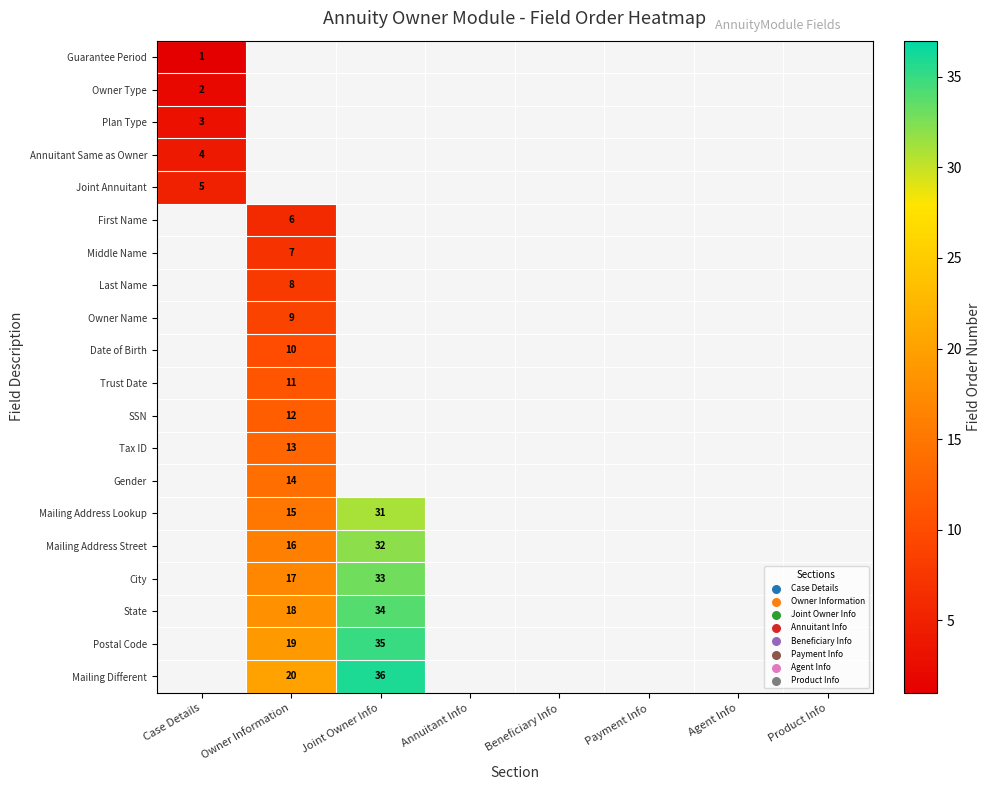

True or false: Plan Type has a value of 1 at Case Details.

False